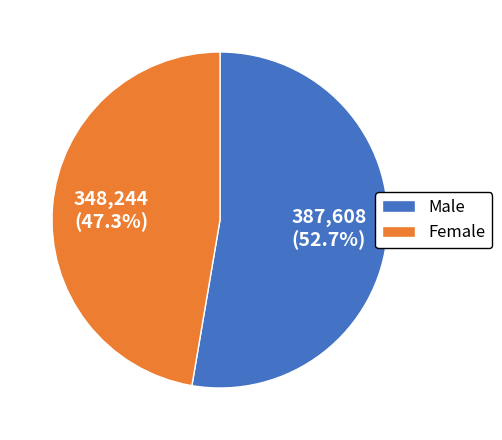

To the nearest percent, what is the difference between the largest and smallest slice percentages?

5%